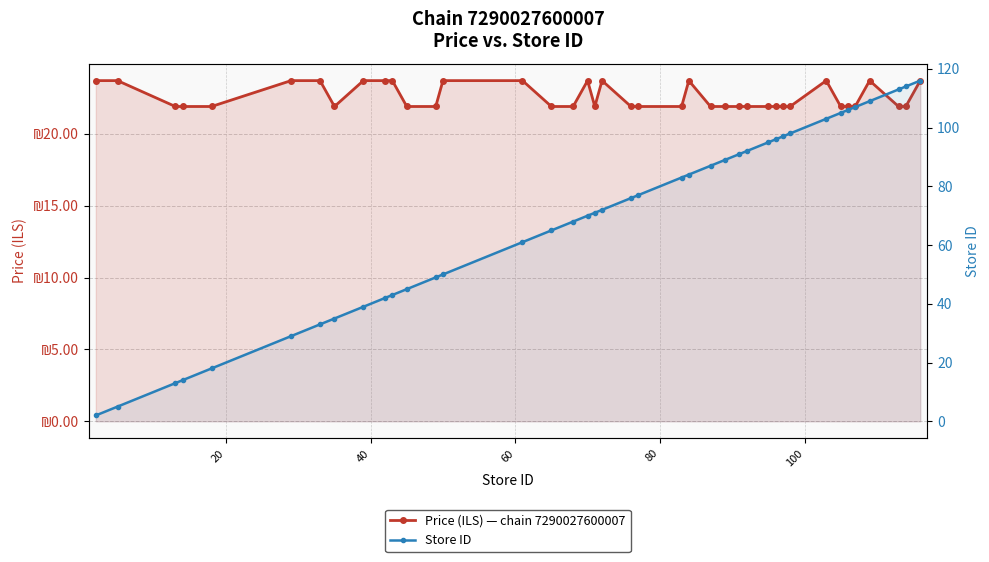

How many values in the Store ID series exceed 76?

19